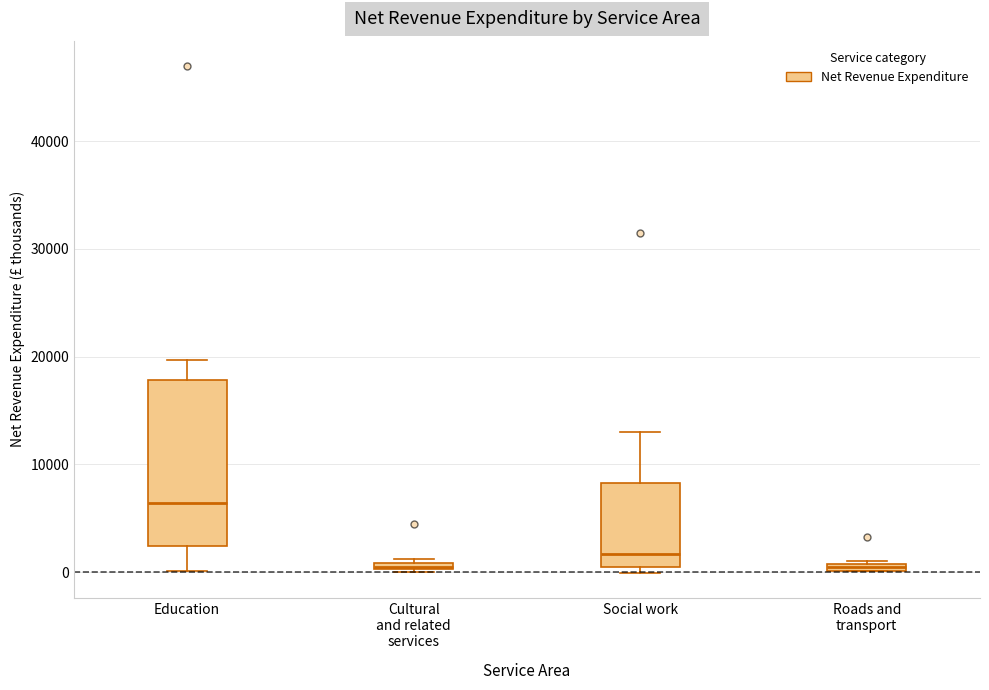

Which box is the tallest, from its lower edge to its upper edge?

Education